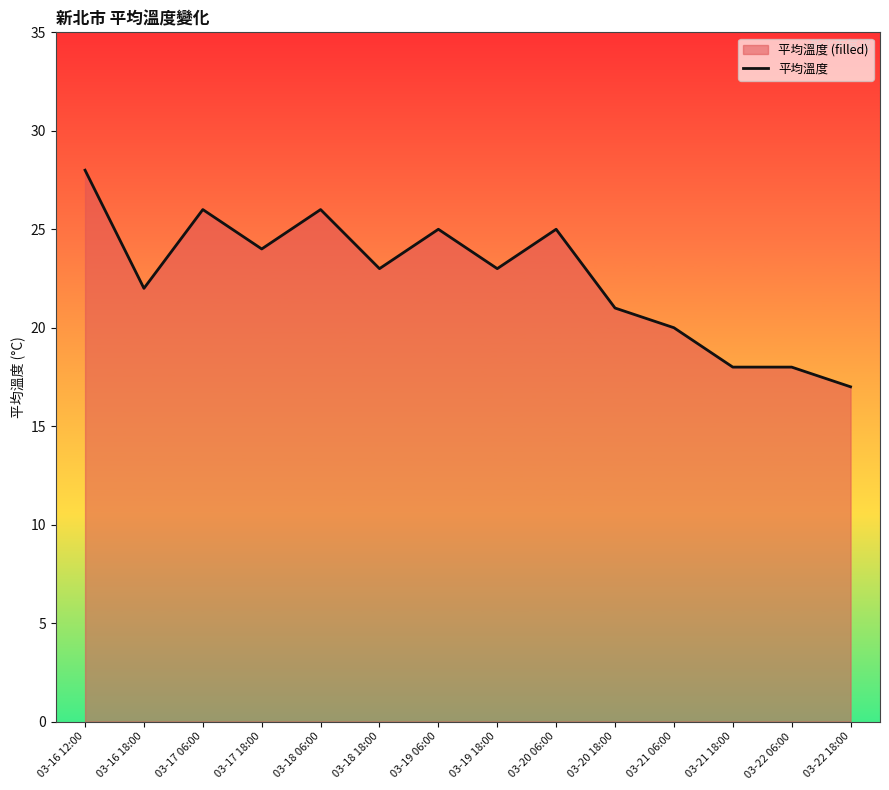

What value does the data have at 03-18 06:00, to the nearest 5?

25